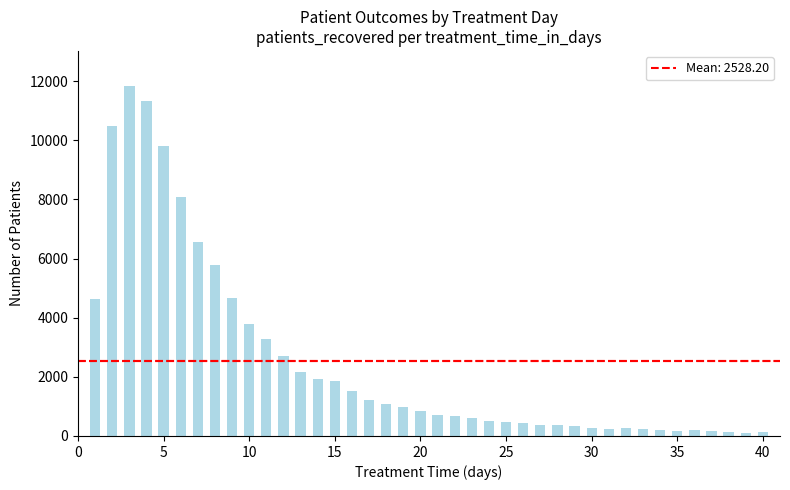

How many values are below 831?

20